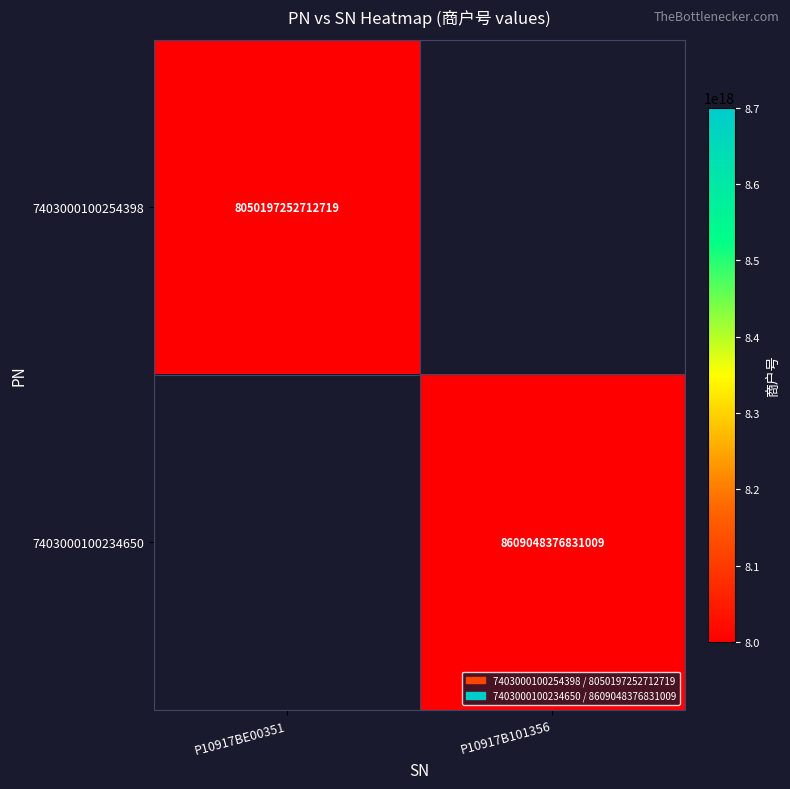

Is it true that 7403000100254398 equals 8050197252712719 at P10917BE00351?

True